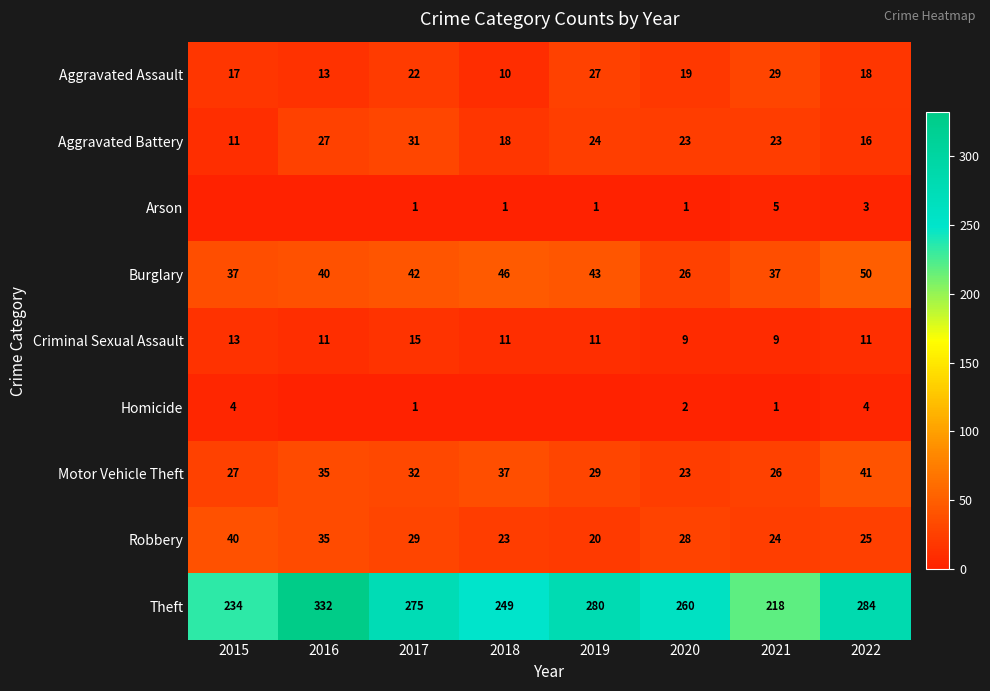

What is the difference between the second highest and minimum values in the Criminal Sexual Assault series?

4